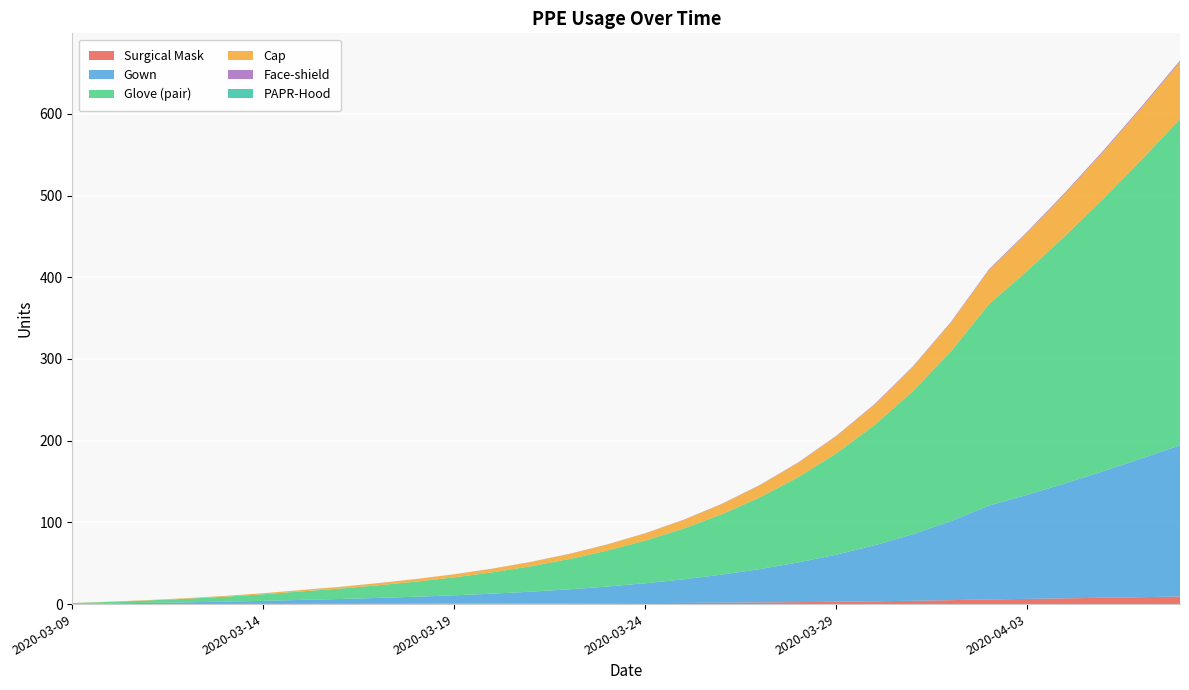

Reading left to right, list all the values displayed in this chart.

Surgical Mask: 0.0	0.0	0.1	0.1	0.1	0.2	0.2	0.3	0.4	0.4	0.5	0.6	0.7	0.9	1.0	1.2	1.4	1.7	2.0	2.4	2.9	3.4	4.1	4.8	5.7	6.4	7.0	7.8	8.5	9.3
Gown: 0.4	0.9	1.4	2.1	2.8	3.8	4.9	5.9	7.2	8.6	10.2	12.2	14.5	17.2	20.4	24.3	28.9	34.3	40.8	48.5	57.6	68.5	81.4	96.6	114.7	127.4	140.9	155.0	169.8	185.1
Glove (pair): 0.8	1.8	3.0	4.4	6.1	8.1	10.4	12.7	15.4	18.5	22.0	26.1	31.1	36.9	43.9	52.2	62.1	73.8	87.7	104.3	123.9	147.2	174.9	207.7	246.6	274.0	303.1	333.7	365.8	399.2
Cap: 0.1	0.3	0.5	0.7	0.9	1.3	1.6	2.1	2.6	3.1	3.7	4.4	5.3	6.3	7.4	8.8	10.5	12.5	14.8	17.6	21.0	24.9	29.6	35.2	41.7	46.6	51.9	57.5	63.6	70.0
Face-shield: 0.0	0.0	0.0	0.0	0.0	0.0	0.0	0.1	0.1	0.1	0.1	0.1	0.1	0.1	0.2	0.2	0.2	0.3	0.3	0.4	0.5	0.6	0.7	0.8	1.0	1.1	1.2	1.3	1.4	1.6
PAPR-Hood: 0.0	0.0	0.0	0.0	0.0	0.0	0.0	0.0	0.0	0.0	0.0	0.0	0.0	0.0	0.0	0.0	0.0	0.0	0.0	0.0	0.0	0.0	0.0	0.0	0.0	0.0	0.0	0.0	0.1	0.1